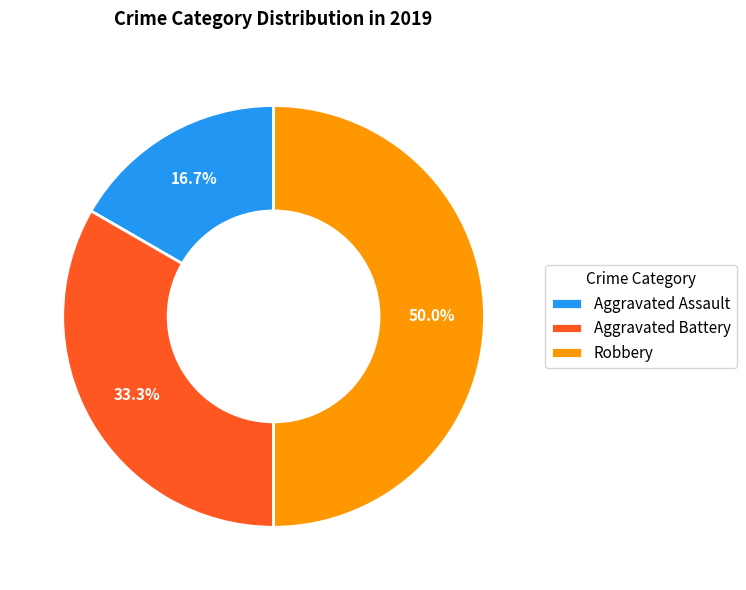

What is the ratio of the value at Aggravated Battery to the value at Robbery?

0.7